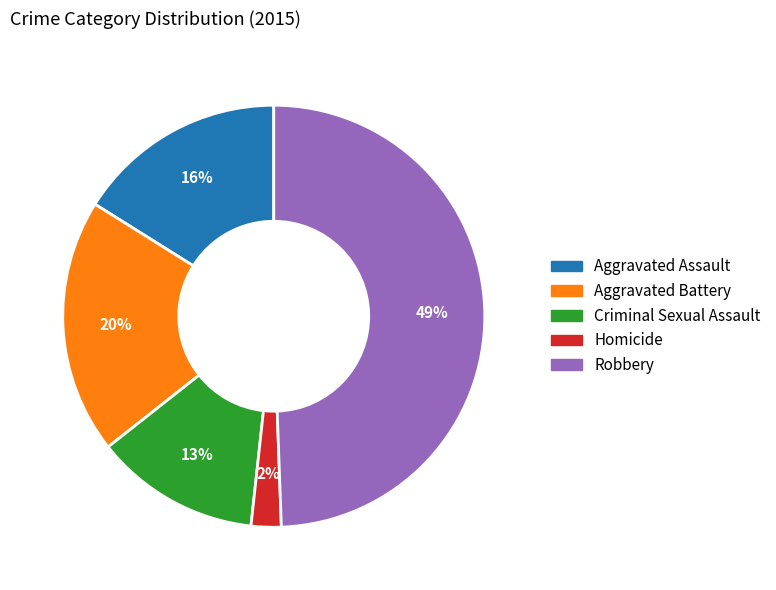

To the nearest percent, what portion does Robbery represent?

49%